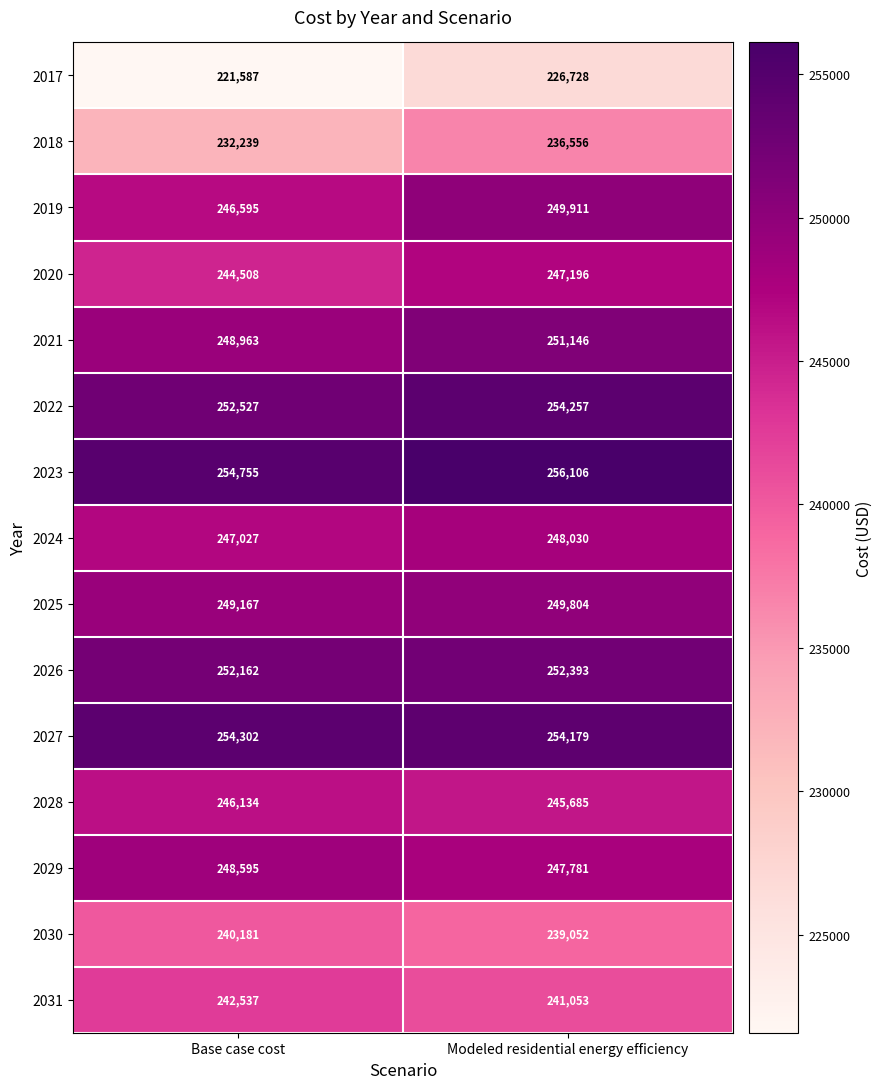

What is the difference between the maximum and minimum values in the 2027 series?

123